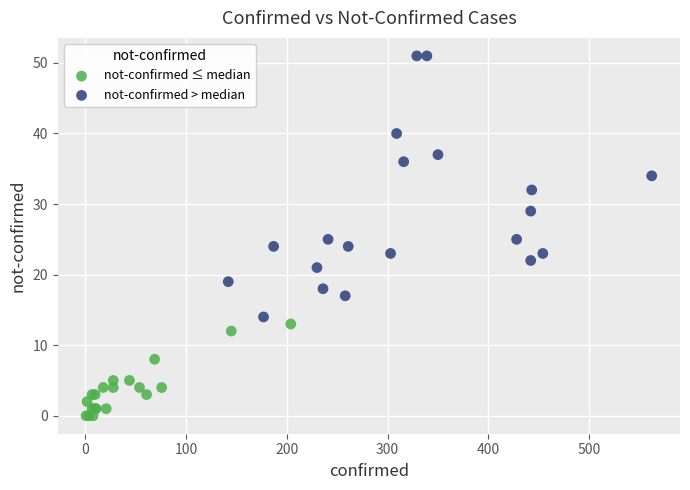

Which series has the largest Y range (max minus min)?

not-confirmed > median